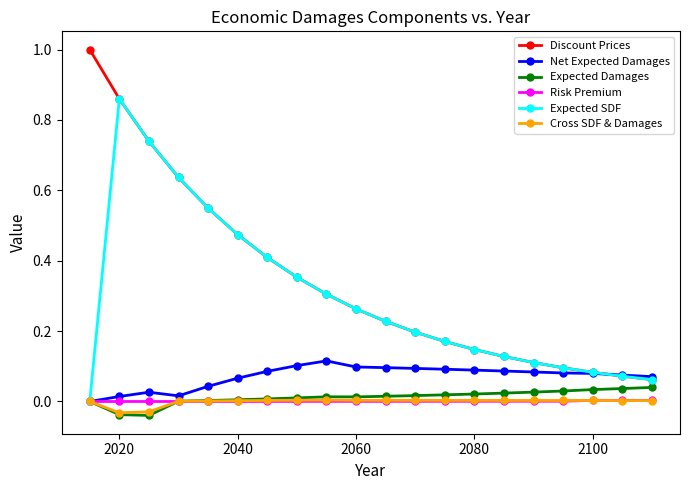

What are all the series names shown in the legend?

Discount Prices, Net Expected Damages, Expected Damages, Risk Premium, Expected SDF, Cross SDF & Damages